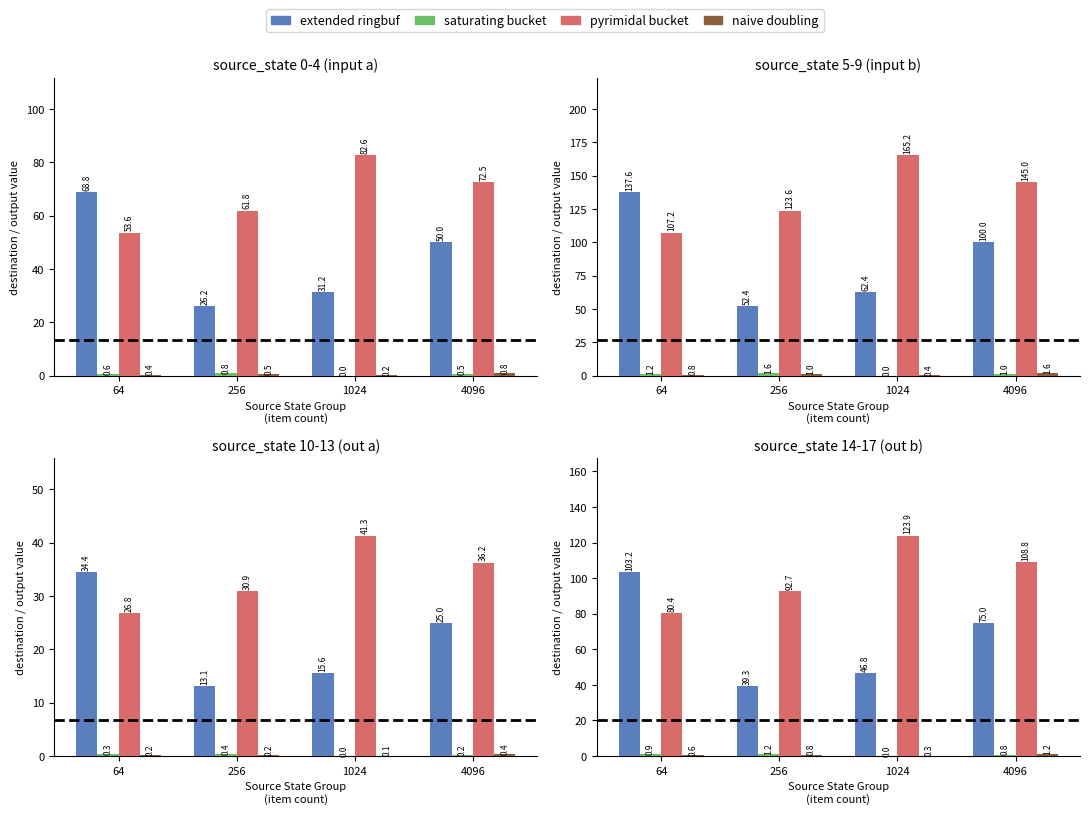

Are the bars grouped side by side (vs. stacked)?

Yes